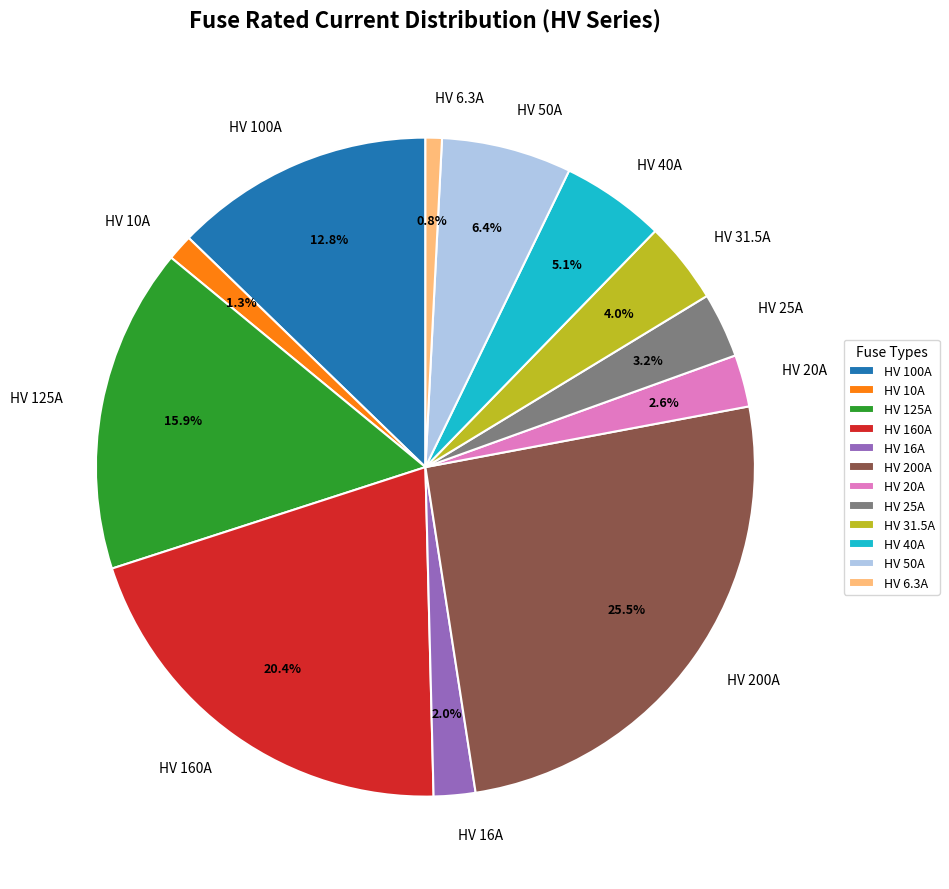

How many segments does this pie chart have?

12